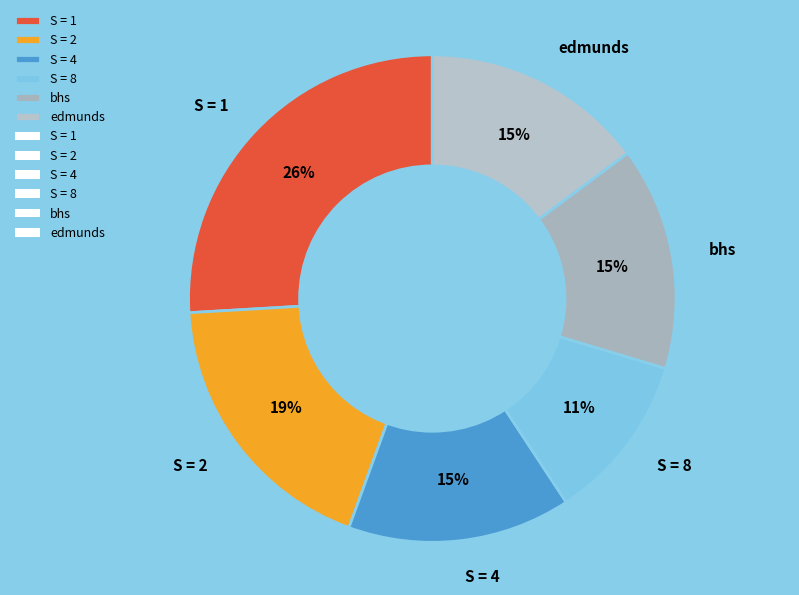

How many slices are in this pie chart?

6